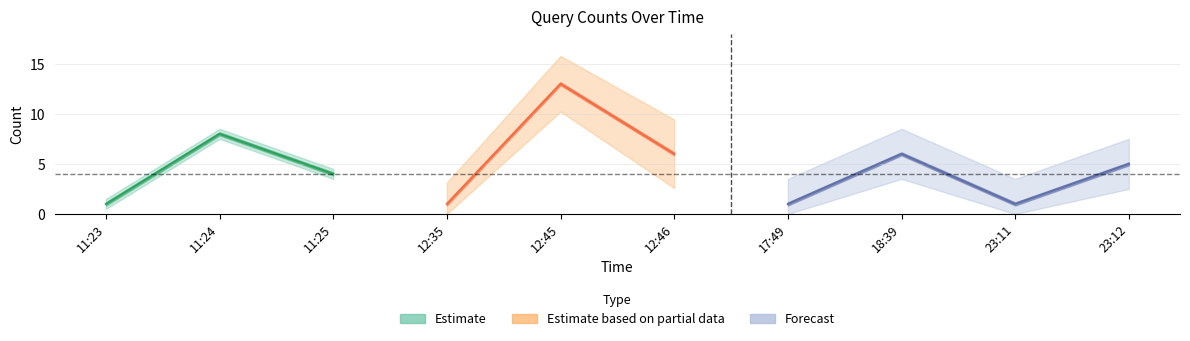

What is the label of the 3rd point from the right?

18:39